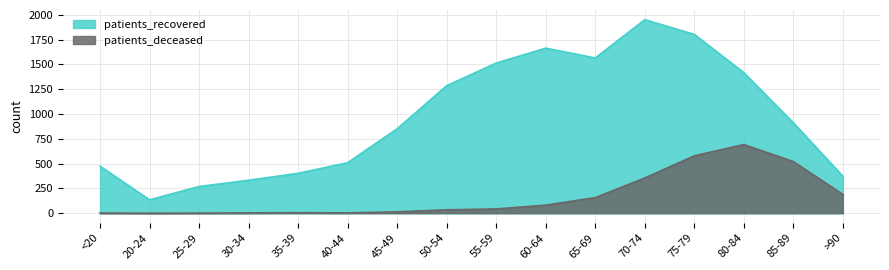

Reading right to left, what are all the values shown in this chart?

patients_deceased: >90=189	85-89=520	80-84=692	75-79=578	70-74=355	65-69=157	60-64=81	55-59=43	50-54=34	45-49=14	40-44=3	35-39=5	30-34=3	25-29=1	20-24=0	<20=2
patients_recovered: >90=373	85-89=911	80-84=1416	75-79=1802	70-74=1950	65-69=1564	60-64=1663	55-59=1513	50-54=1285	45-49=851	40-44=509	35-39=402	30-34=332	25-29=269	20-24=135	<20=474